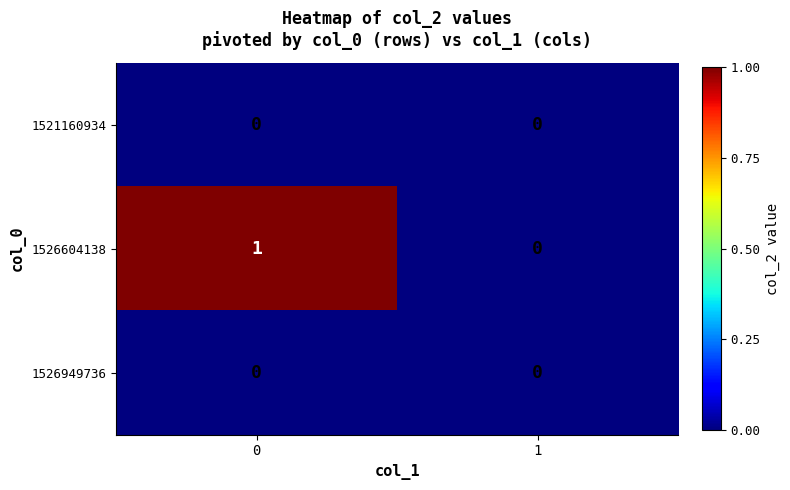

Reading left to right, list all the values displayed in this chart.

1521160934: 0	0
1526604138: 1	0
1526949736: 0	0